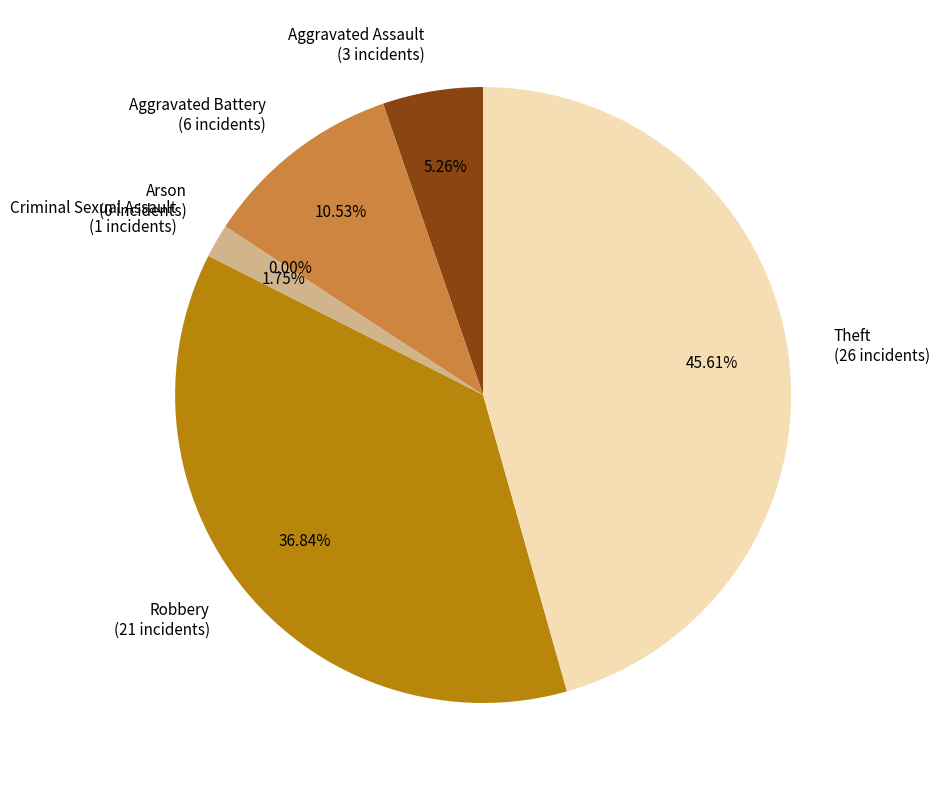

Which has a higher value, Criminal Sexual Assault or Robbery?

Robbery